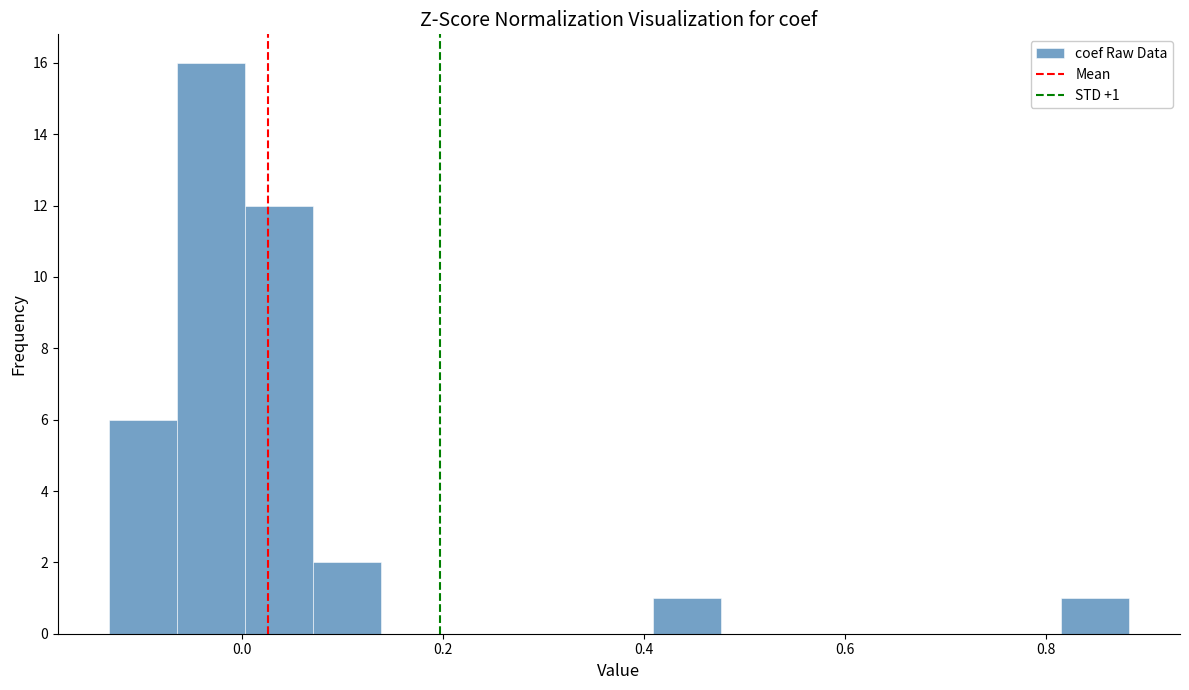

Read against the x-axis, roughly where is the centre of the tallest bar?

-0.04